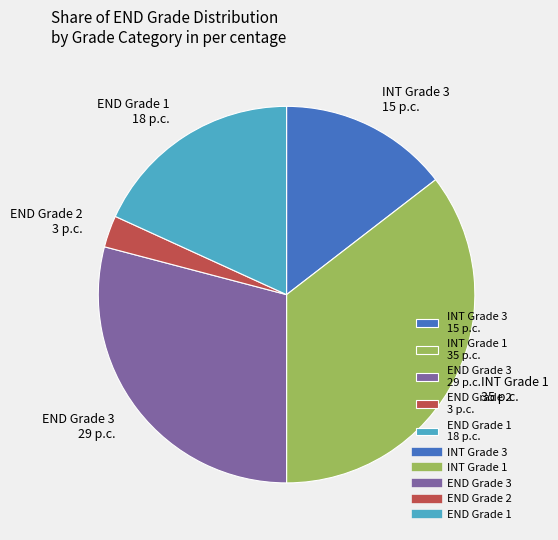

Approximately how many times larger is the value at END Grade 3 29 p.c. compared to END Grade 1 18 p.c.?

1.6